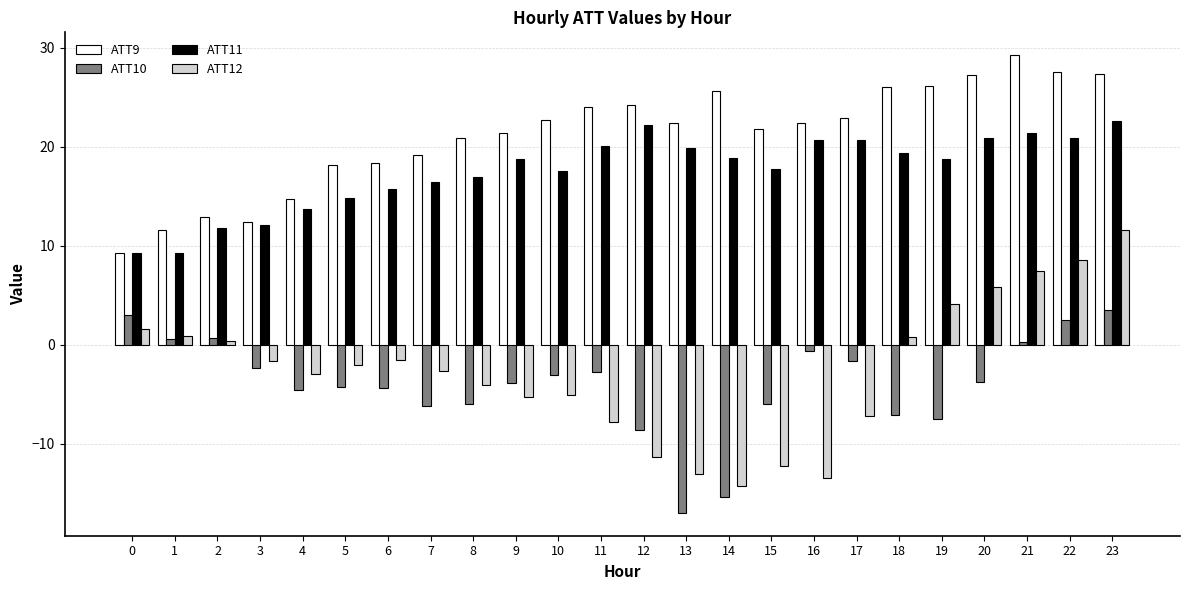

How many bars are there in total?

96